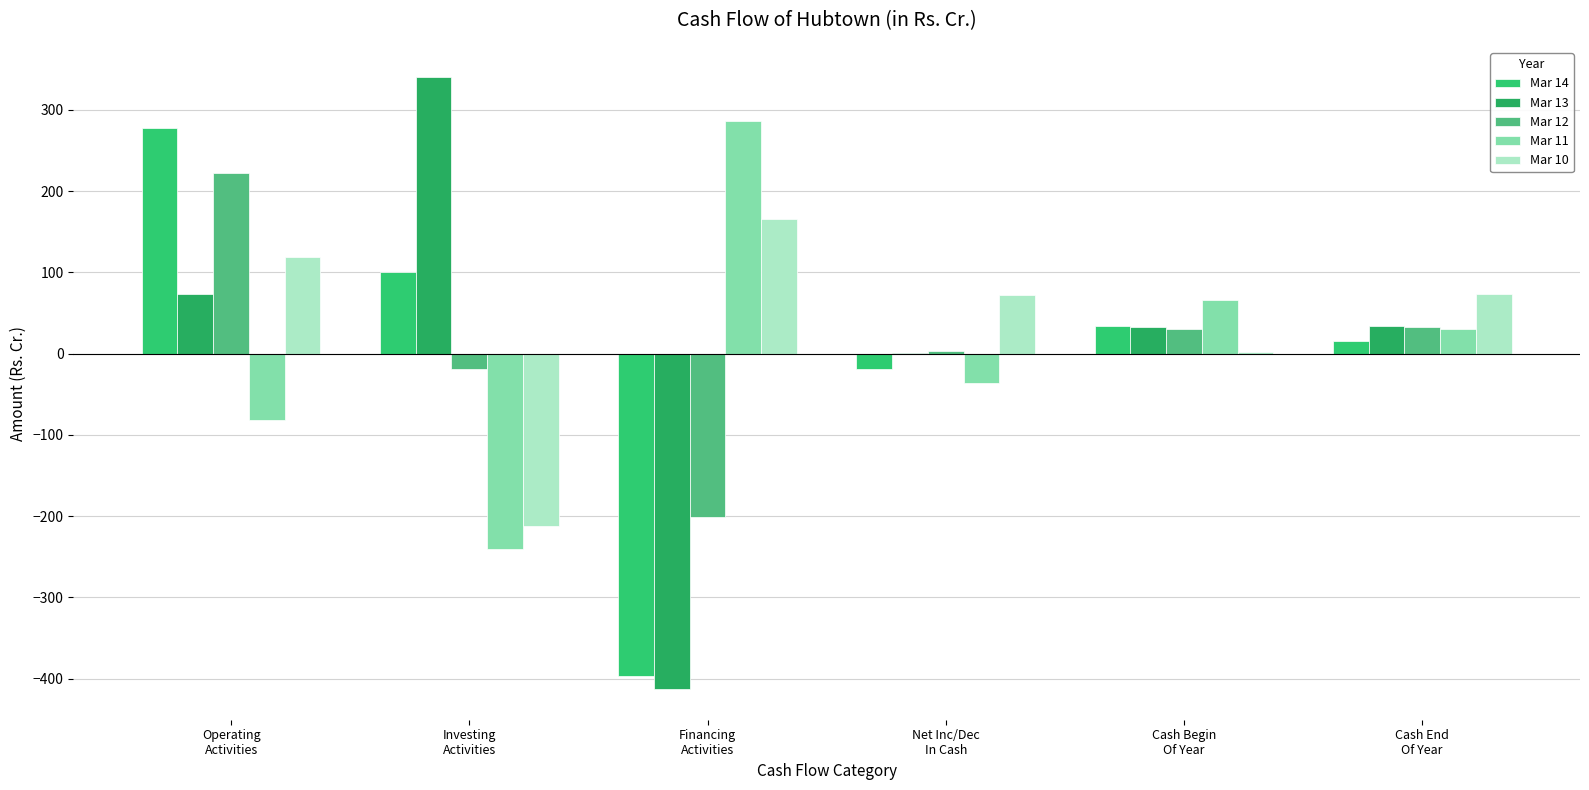

What is the value of the Mar 14 bar at the 2nd from the left?

100.5